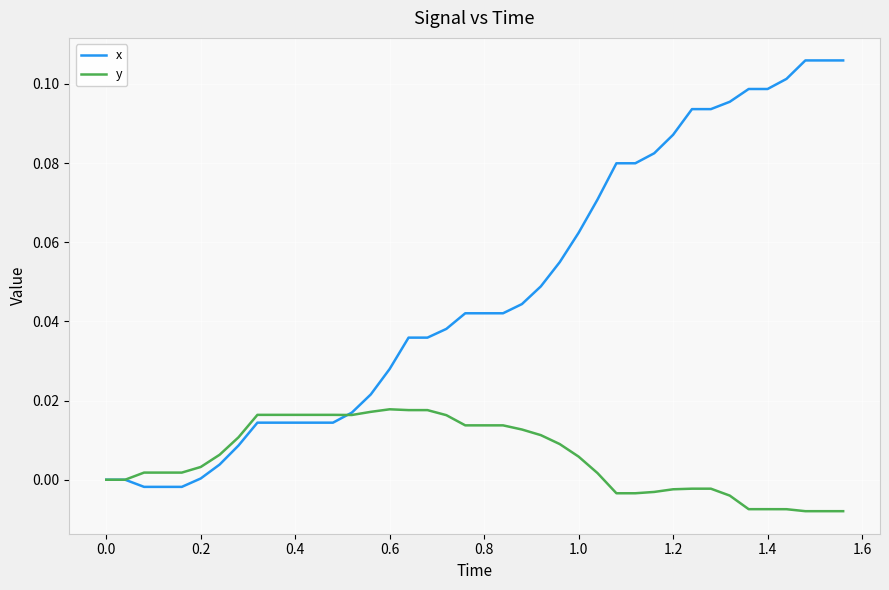

Which series has the largest total across all categories?

x